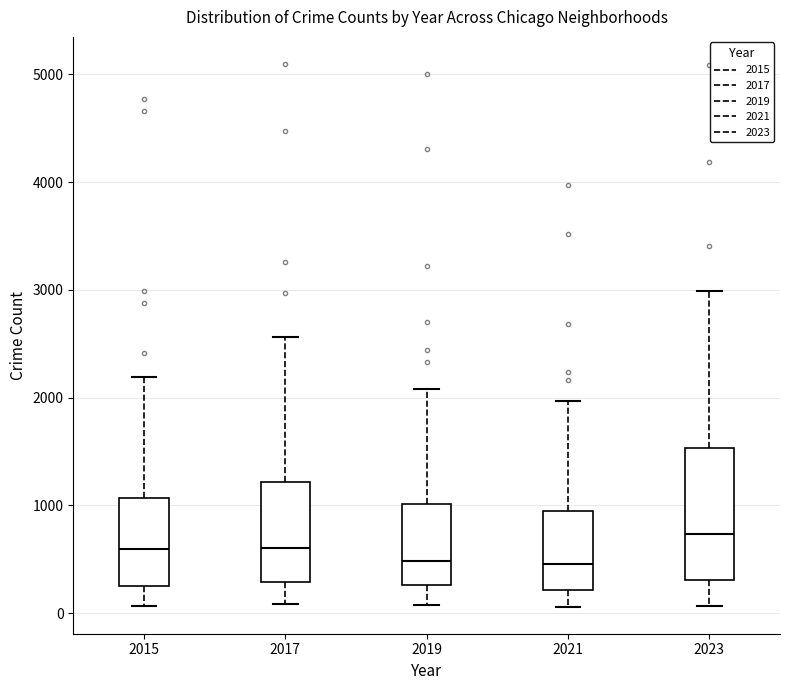

Which box is the tallest, from its lower edge to its upper edge?

2023